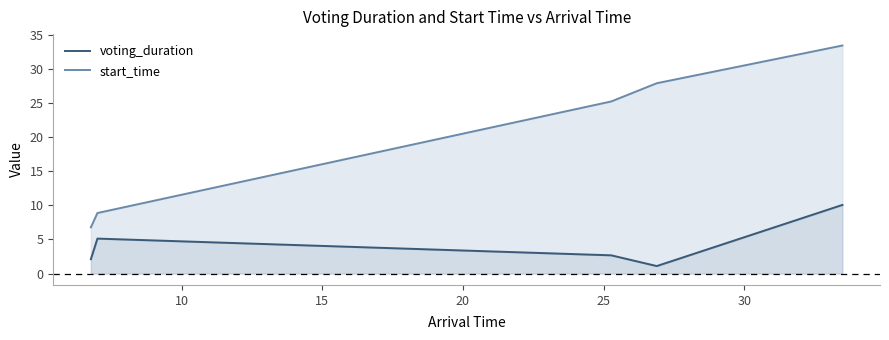

Is the value of voting_duration at 15 greater than the value of start_time at 5?

No